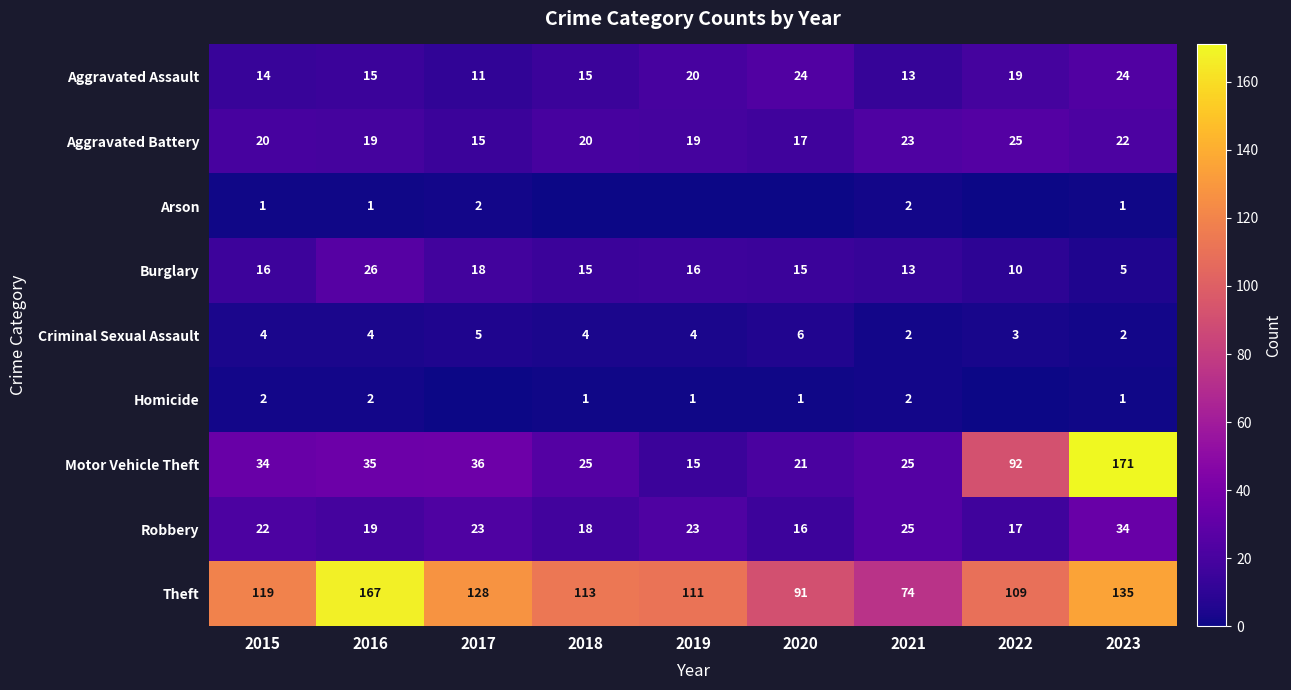

Rank the series at 2015 from highest to lowest value.

Theft, Motor Vehicle Theft, Robbery, Aggravated Battery, Burglary, Aggravated Assault, Criminal Sexual Assault, Homicide, Arson